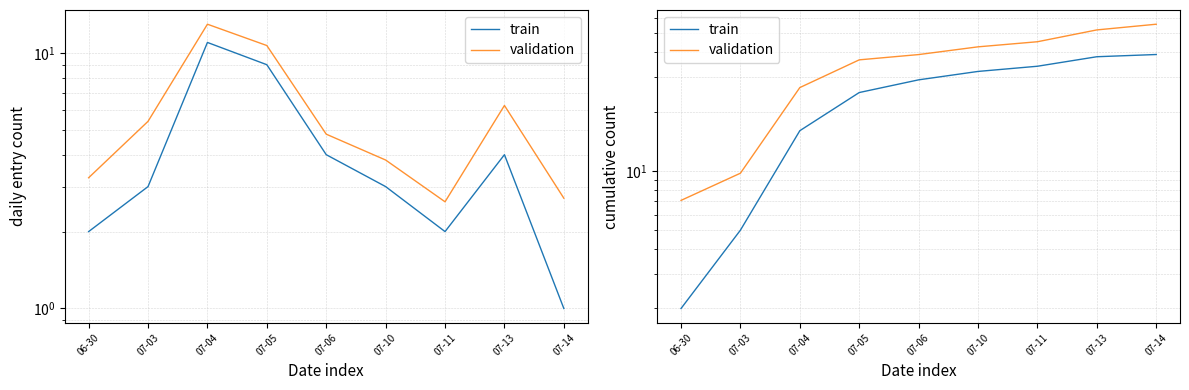

How many values in the train series exceed 29?

4